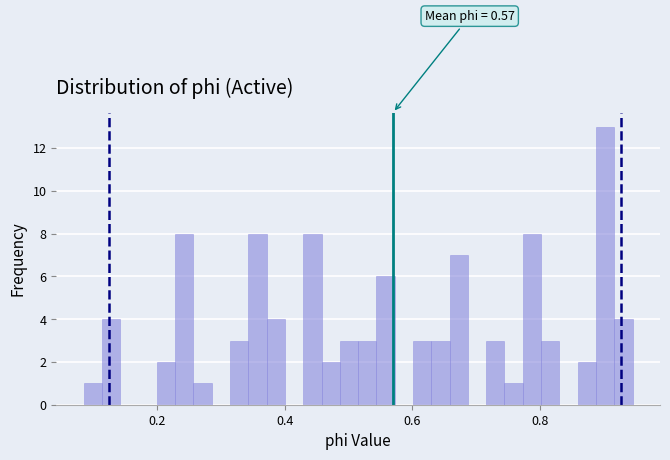

Read against the x-axis, roughly where is the centre of the tallest bar?

0.90